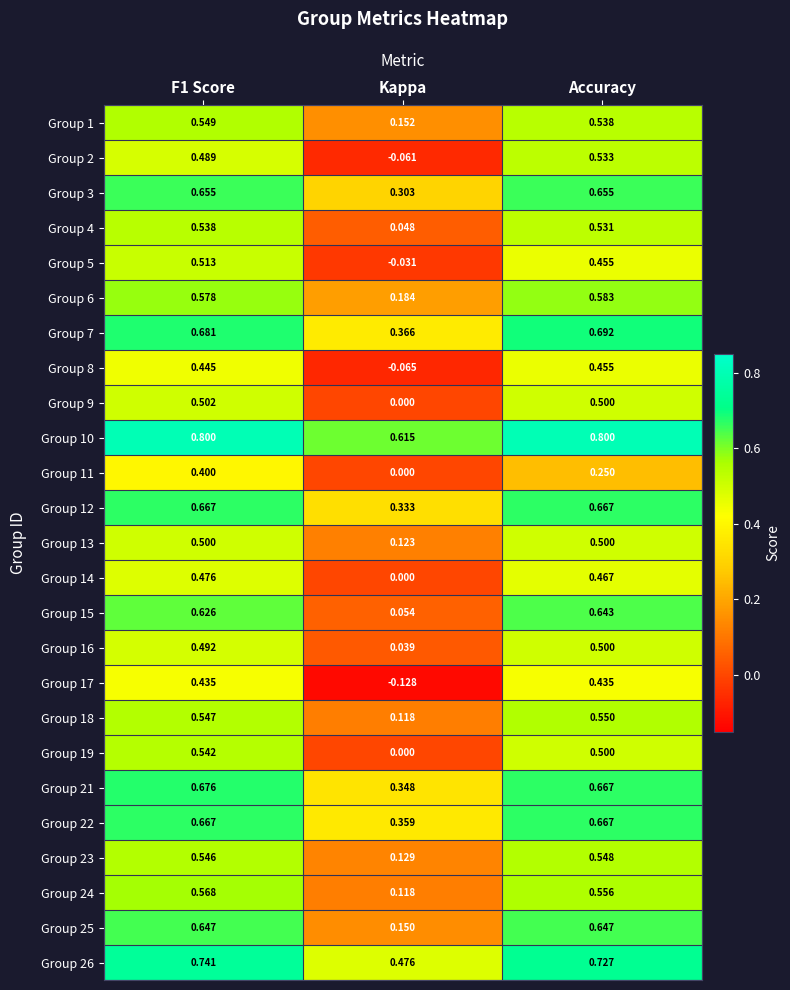

Is the value of Group 24 at Accuracy greater than the value of Group 15 at Kappa?

Yes